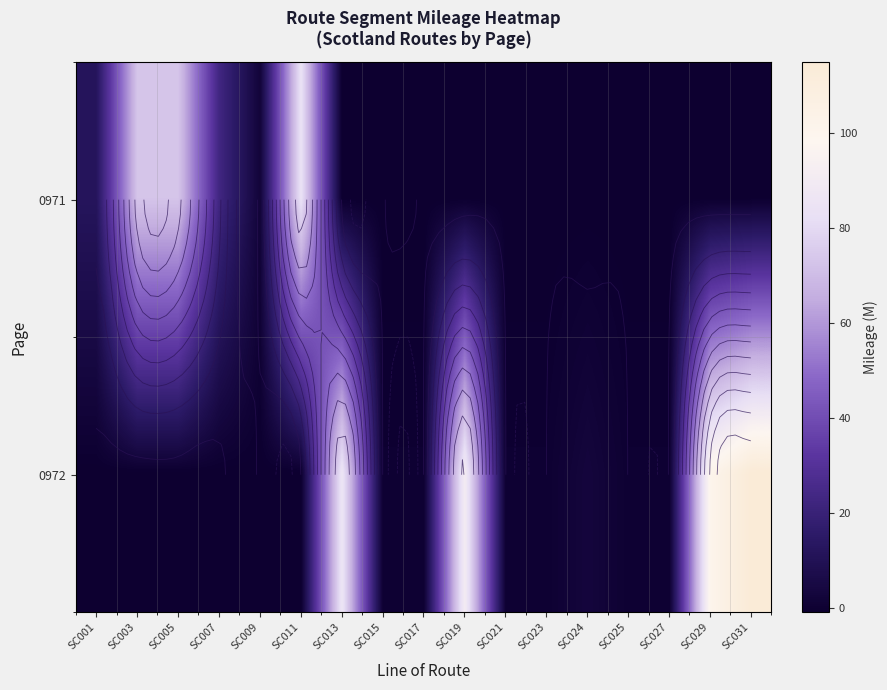

Rank the series at SC007 from highest to lowest value.

0971, 0972